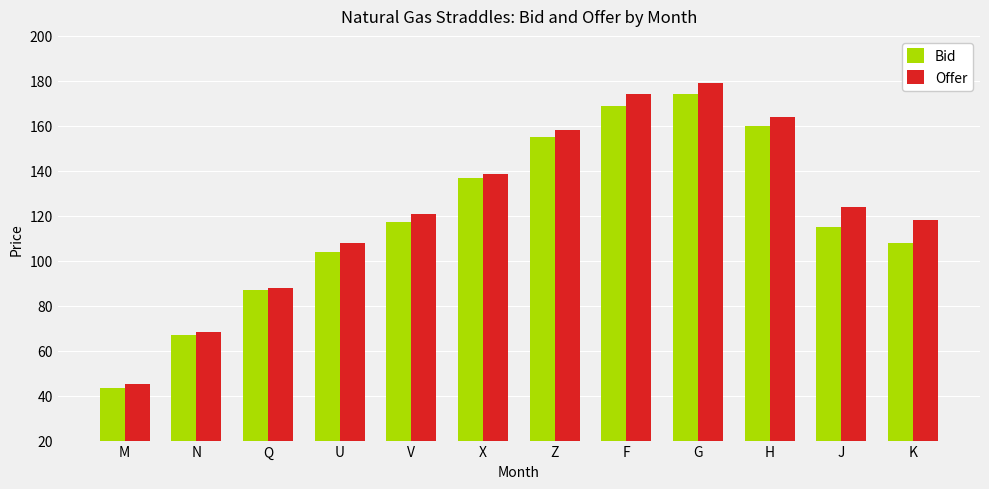

How many bars are there in each group?

2